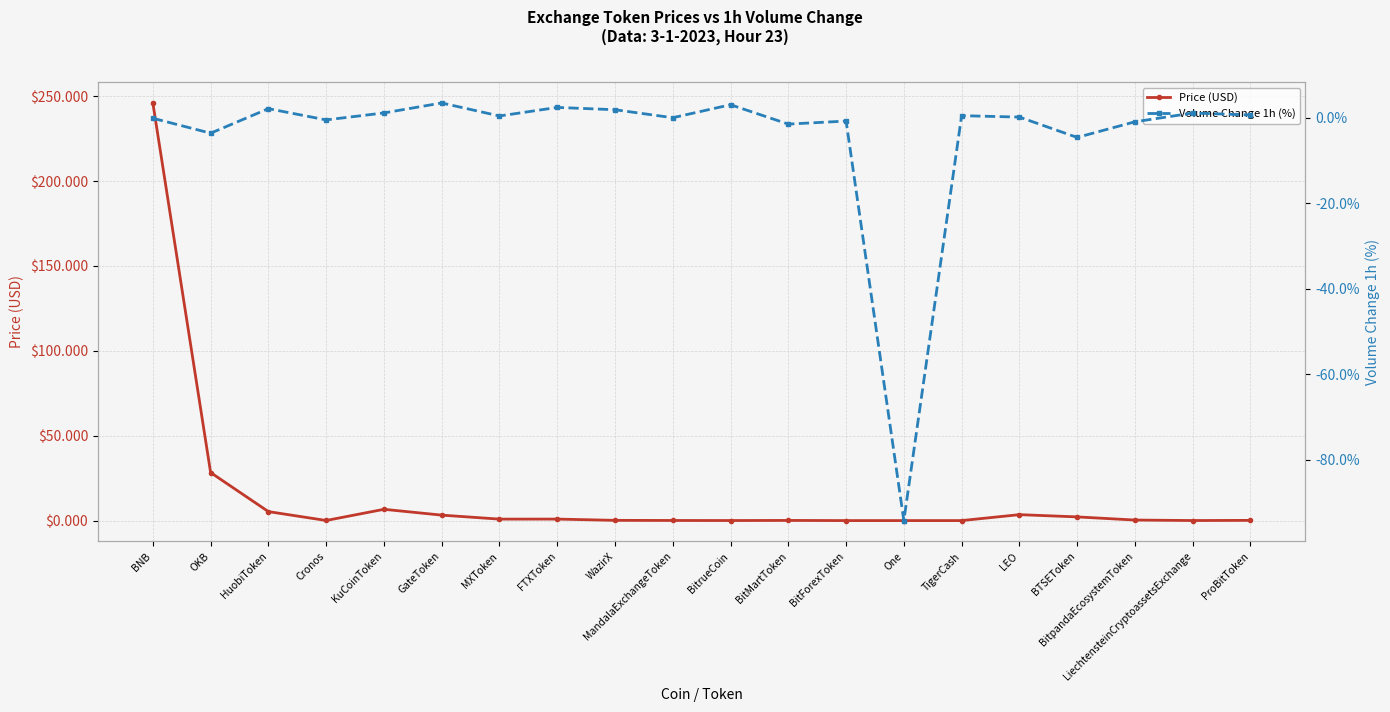

How many data points in Volume Change 1h (%) are above 0?

12